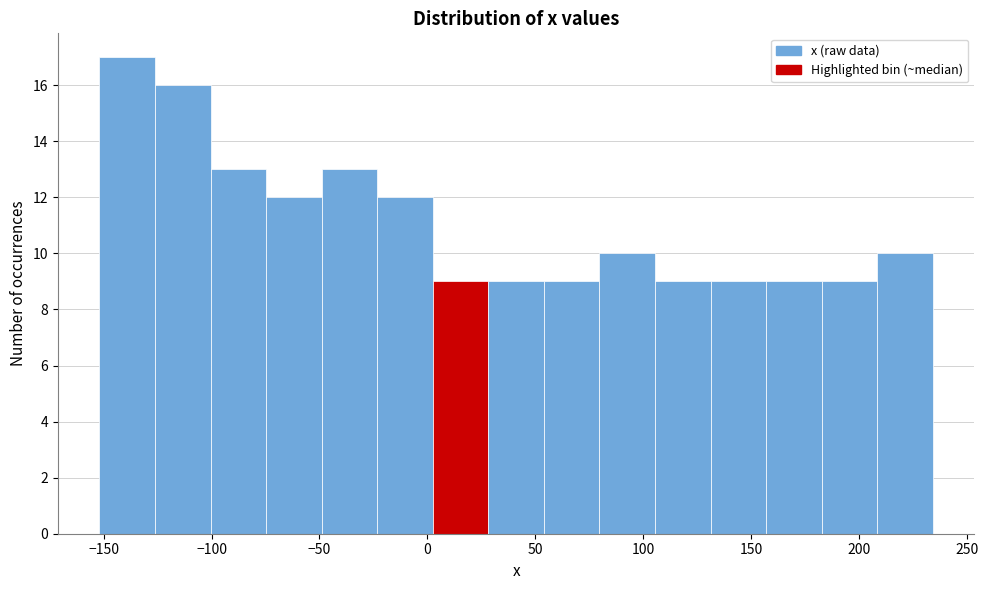

Which range on the x-axis has the tallest bar?

-150 to -125